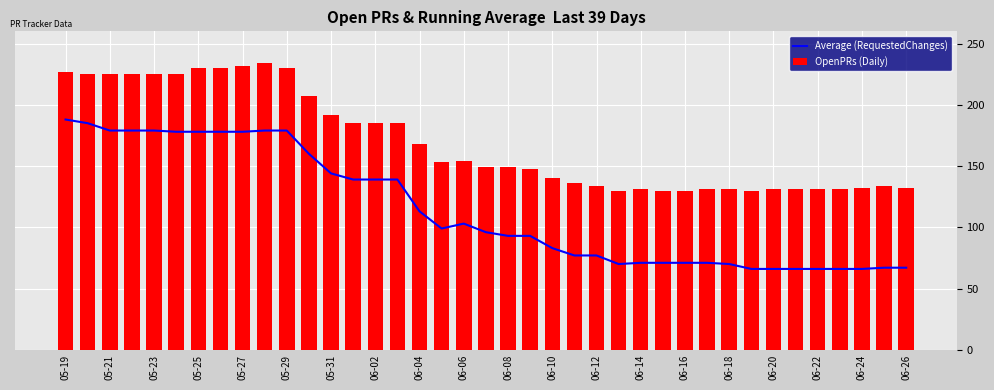

The Average (RequestedChanges) series shows 93 at 21. True or false?

True